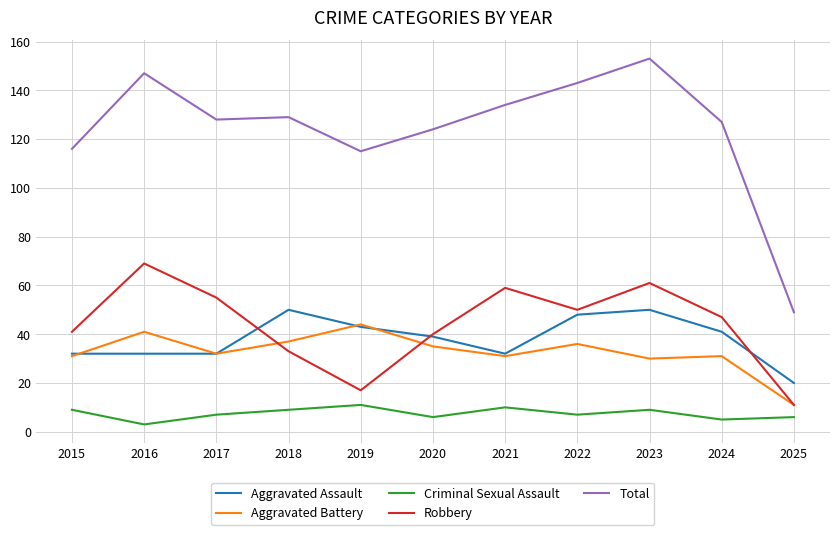

Is it true that Aggravated Battery equals 37 at 2018?

True